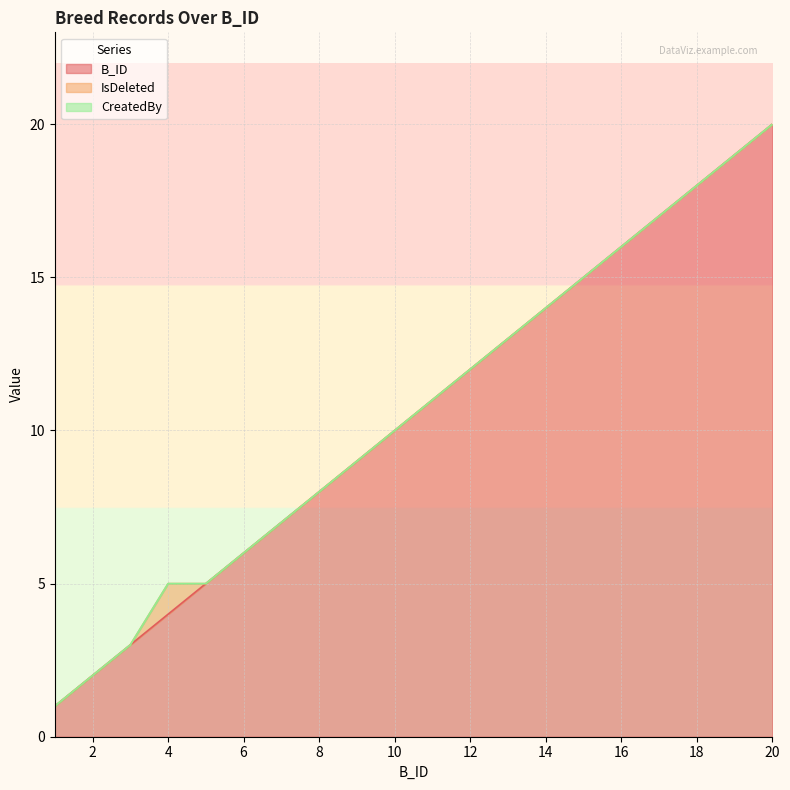

The value of B_ID at 4 is 4. True or false?

True